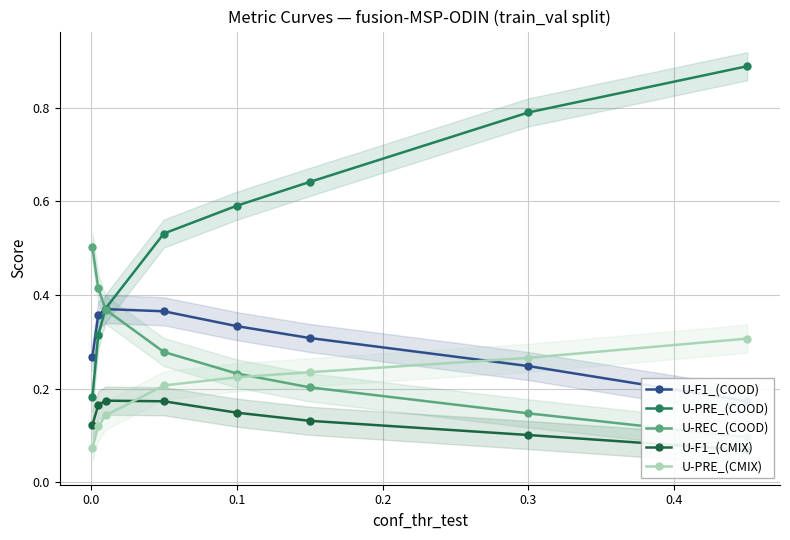

Count the U-PRE_(CMIX) values in the range 0 to 1.

8